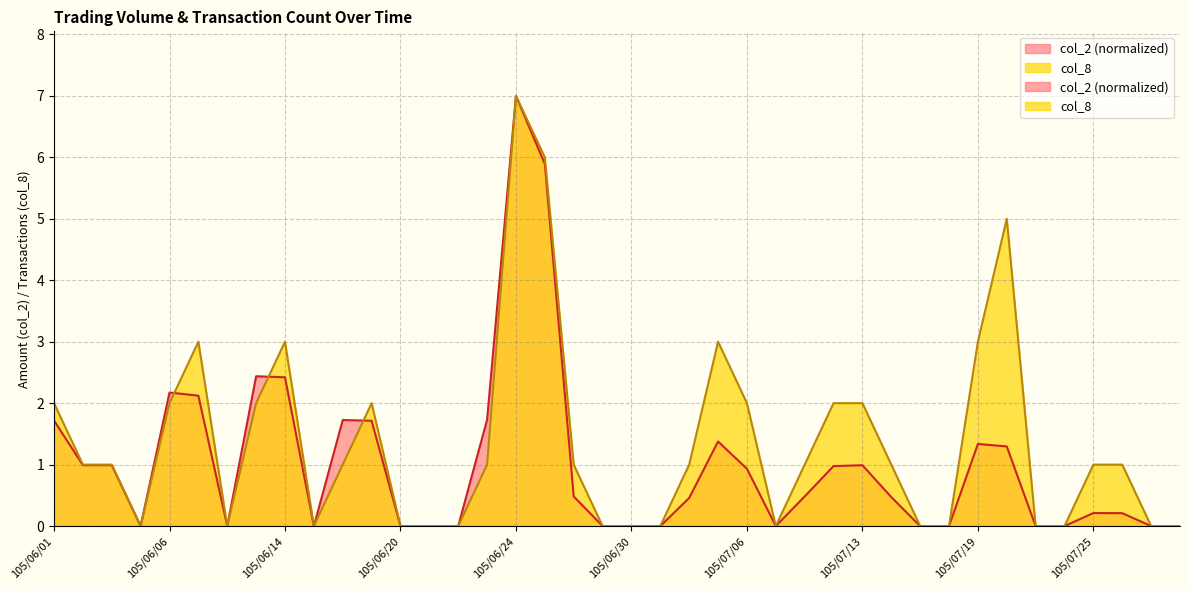

True or false: col_8 has a value of 0.2 at 105/06/02.

False